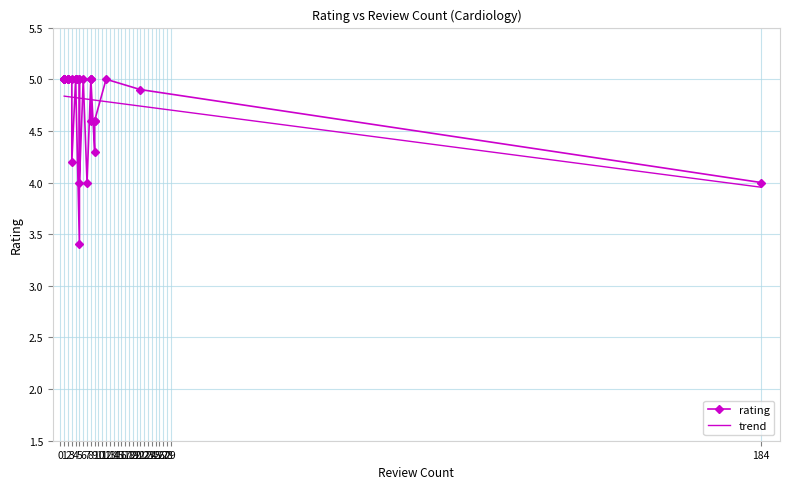

How many intersections are there between trend and rating?

12